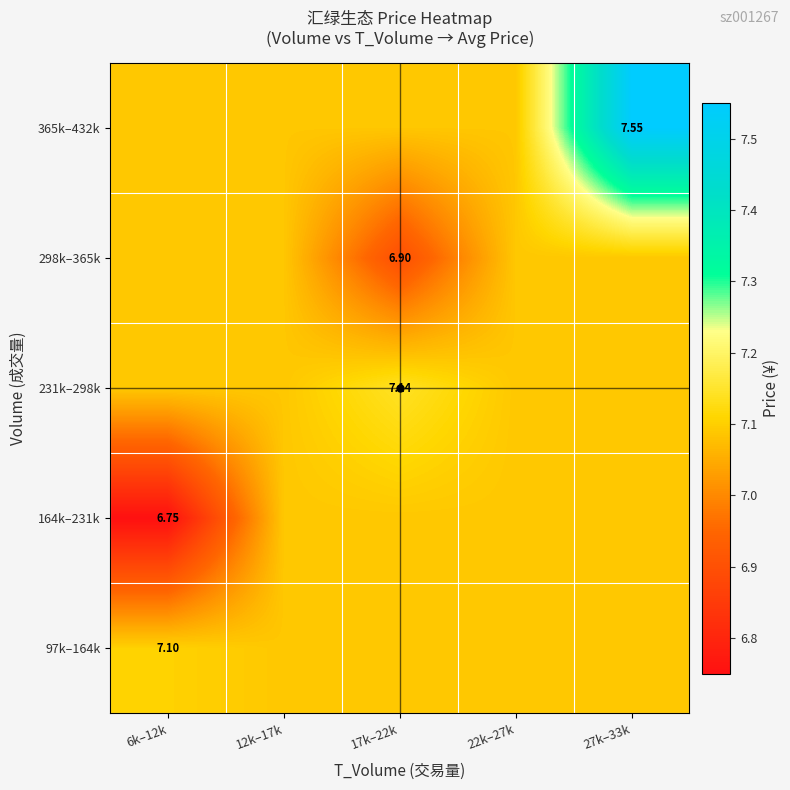

Between 27k–33k and 6k–12k, which is larger?

6k–12k